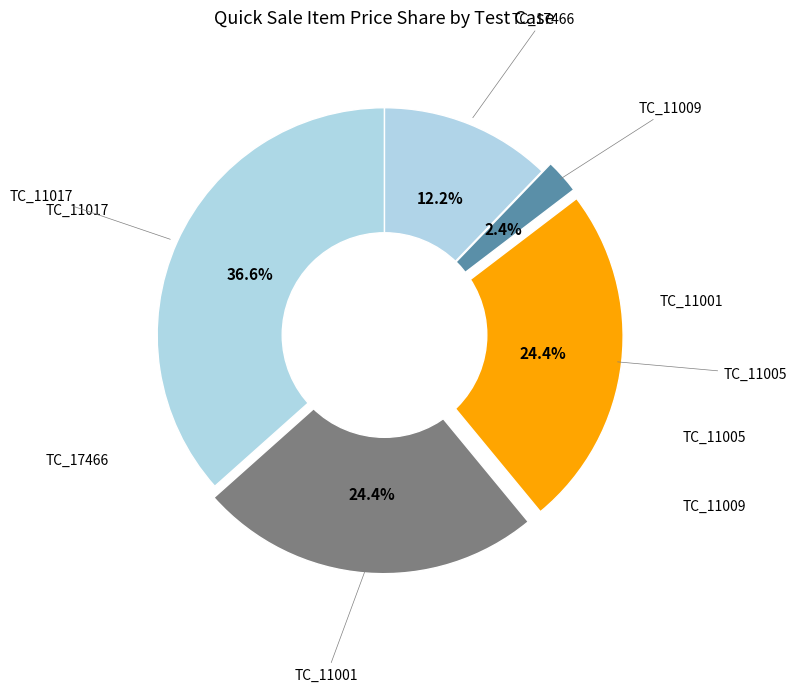

Count the number of slices in the pie.

5